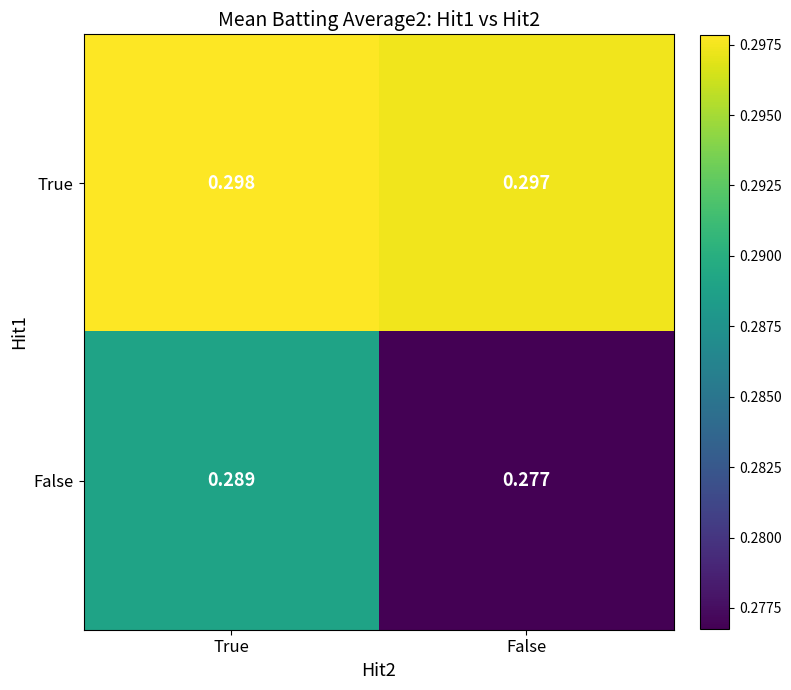

At which label does True reach its minimum?

False